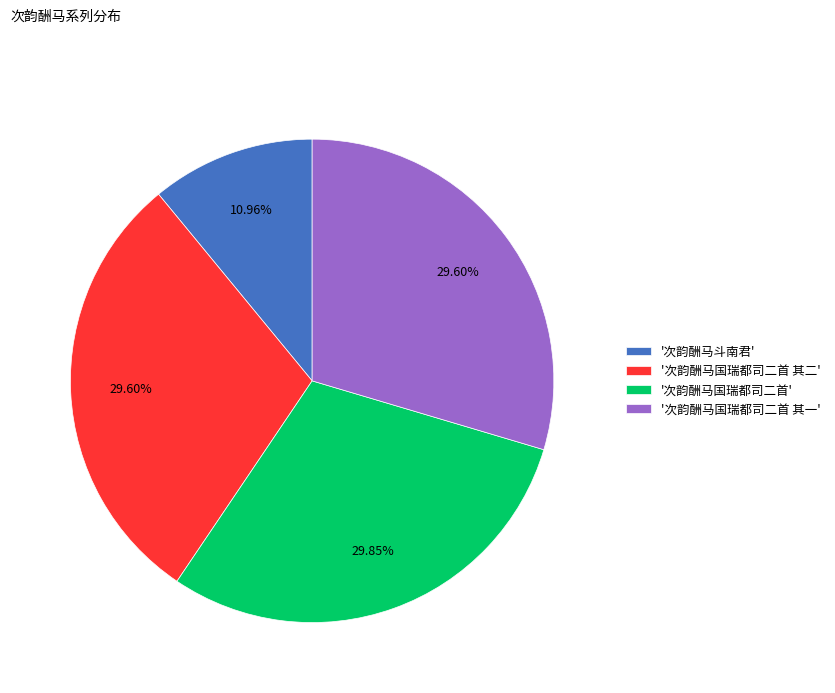

Is there a majority slice in this chart?

No